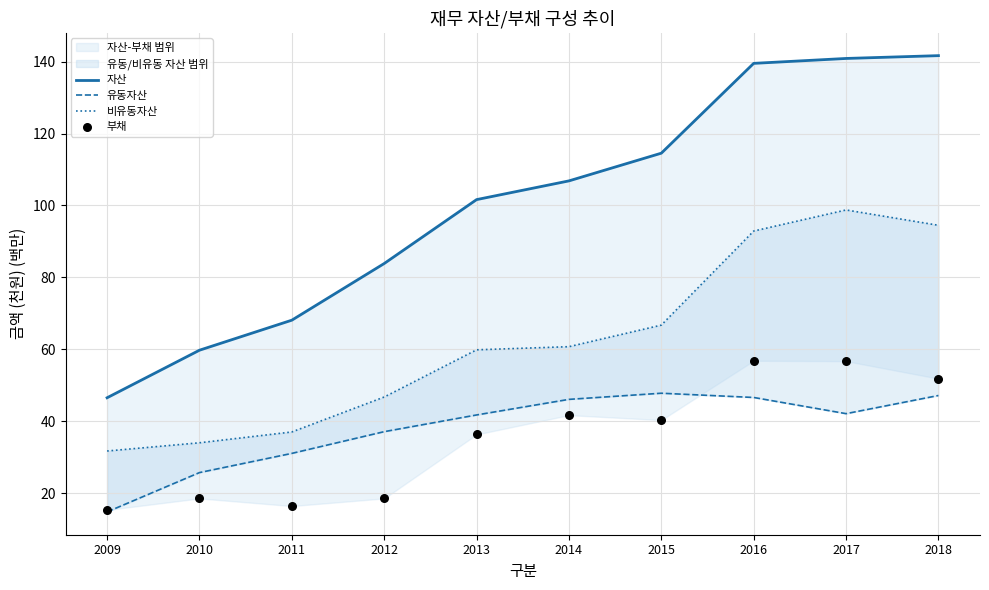

Which series has the largest Y range (max minus min)?

자산